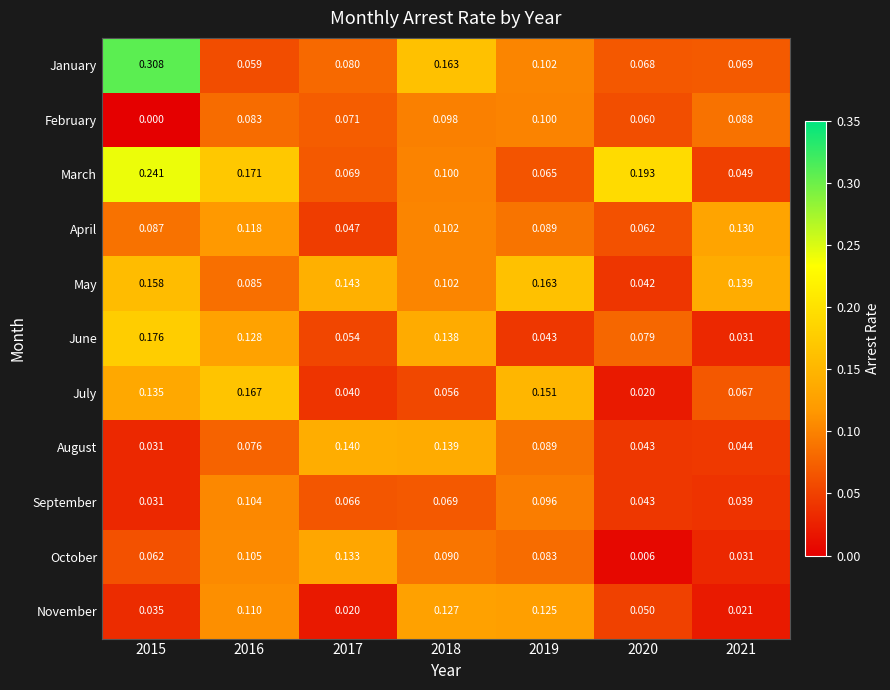

Which series has the widest spread of values?

January